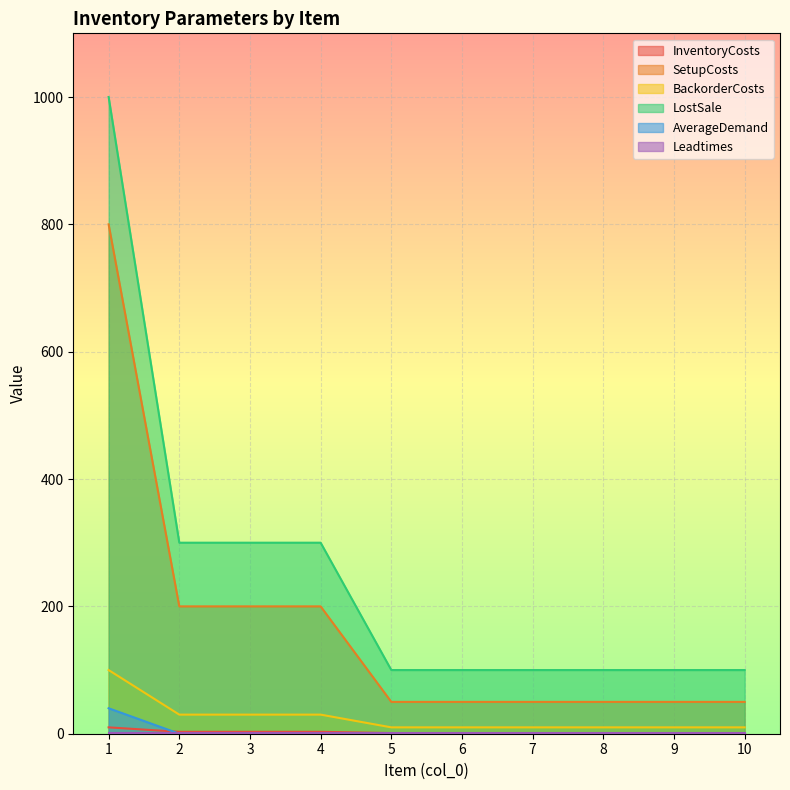

What is the average value of the InventoryCosts series?

2